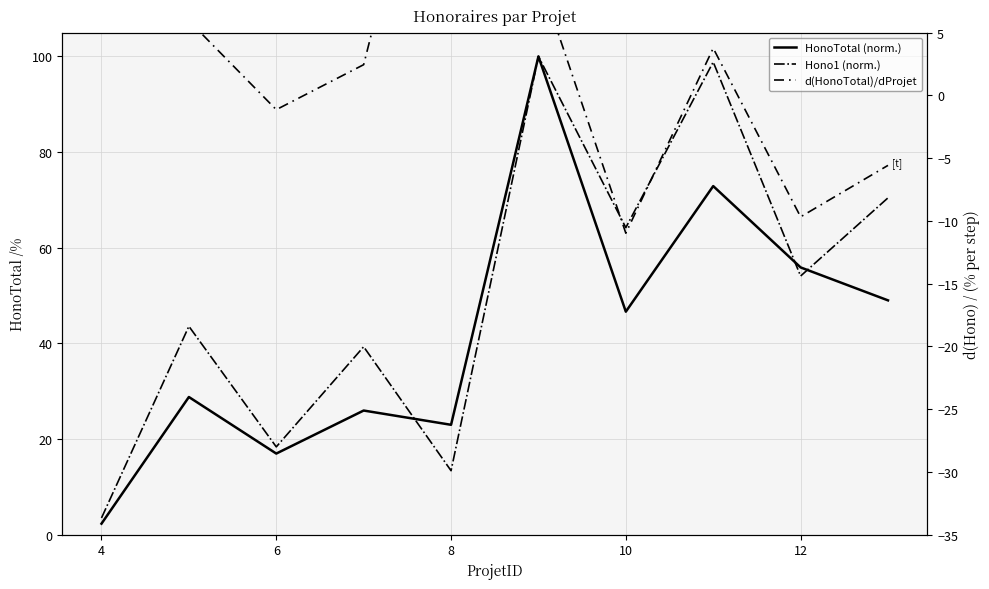

True or false: Hono1 (norm.) has more than 1 points higher than both neighbors.

True